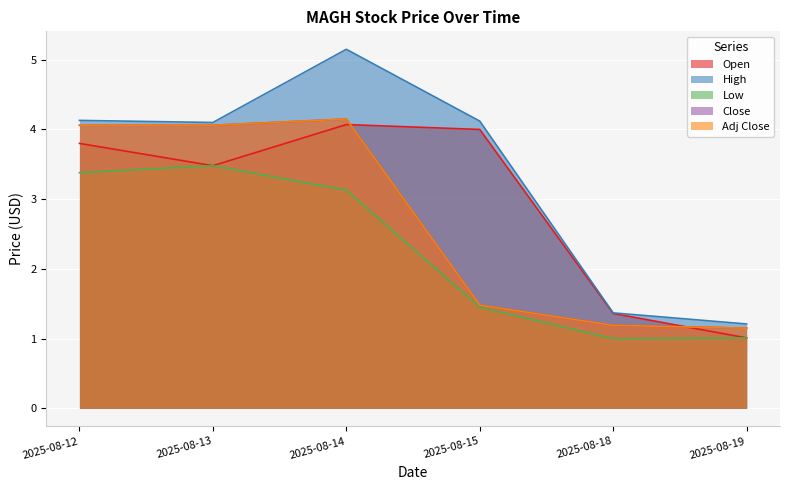

True or false: Low and Open cross at least once.

False